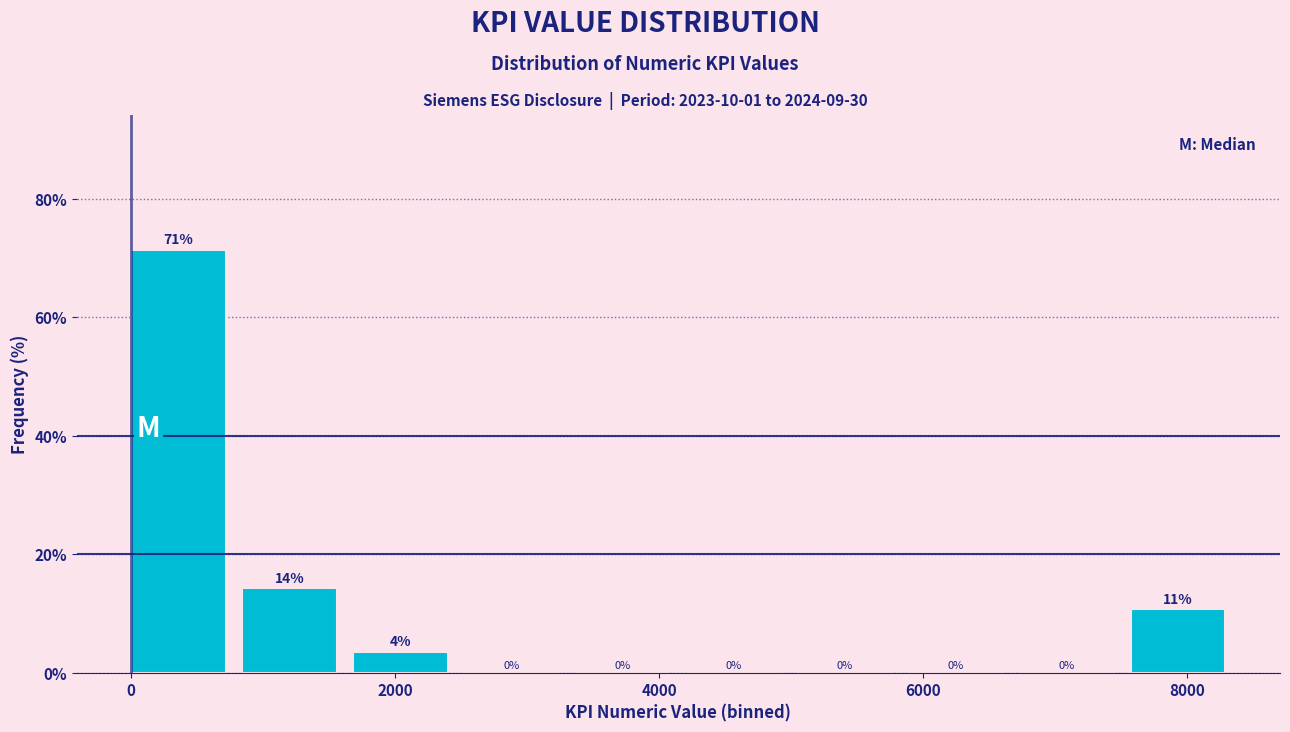

Over which range of the x-axis is the bar tallest?

0 to 800